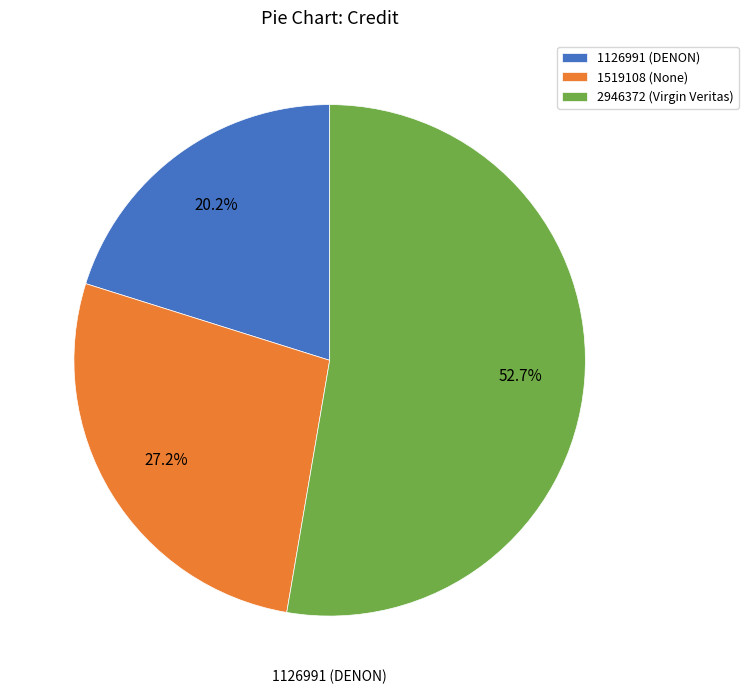

Count the number of slices in the pie.

3